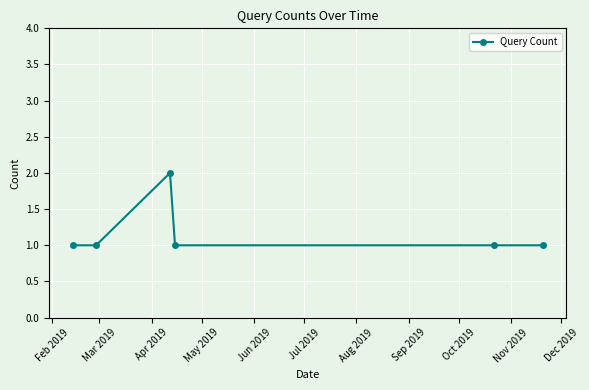

What is the sum of all values?

7